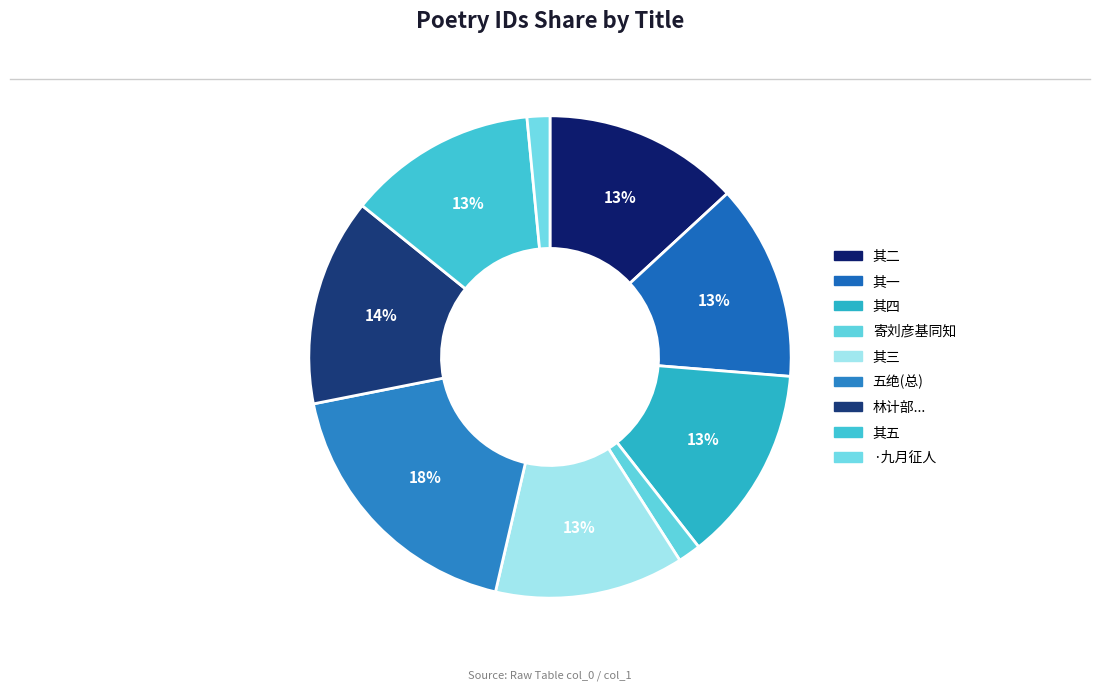

To the nearest percent, what is the difference between the largest and smallest slice percentages?

17%